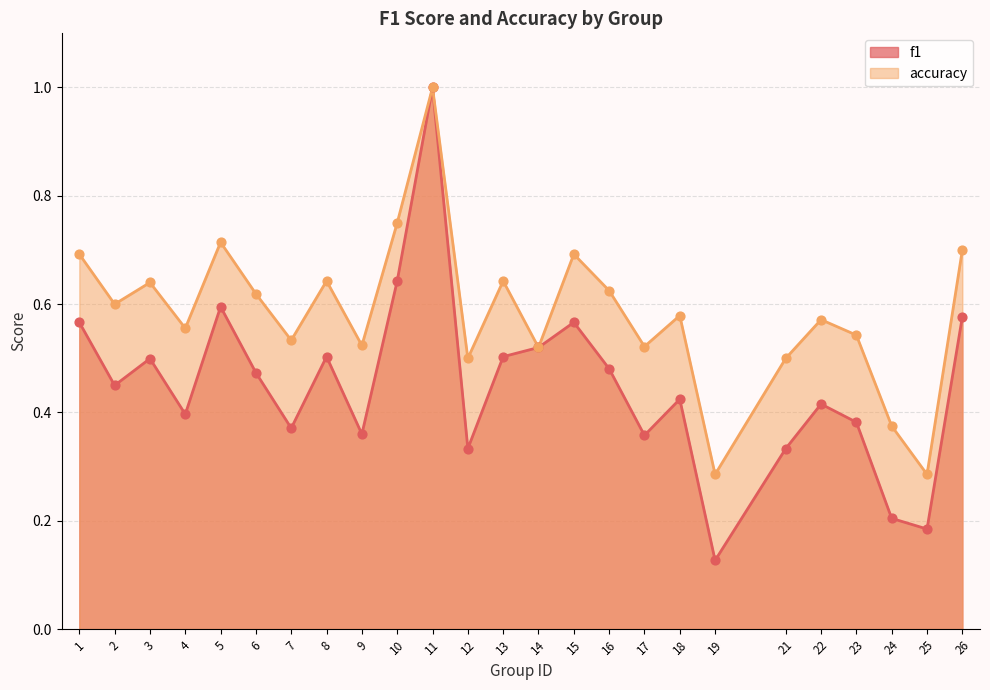

Is the value of accuracy at 24 greater than the value of f1 at 7?

Yes